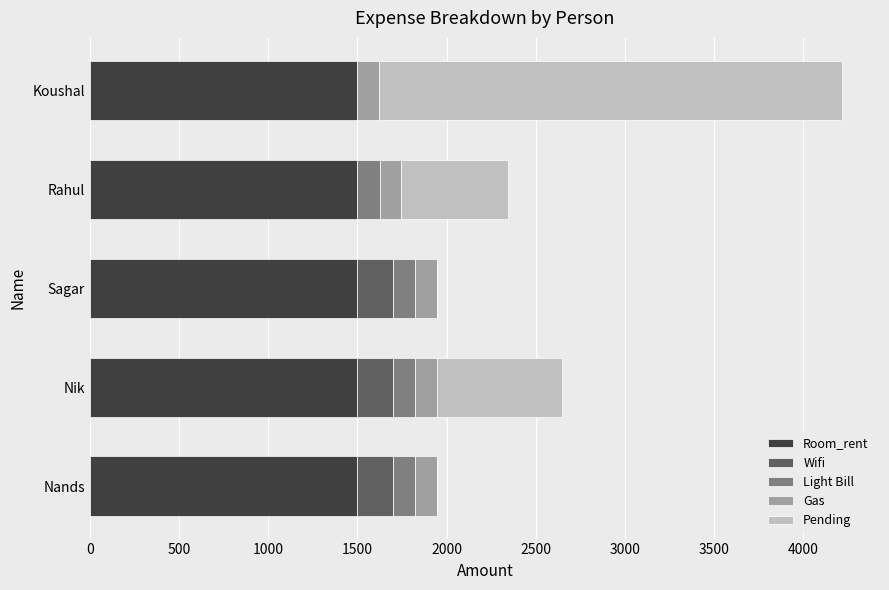

What is the total value across all series at Sagar?

1945